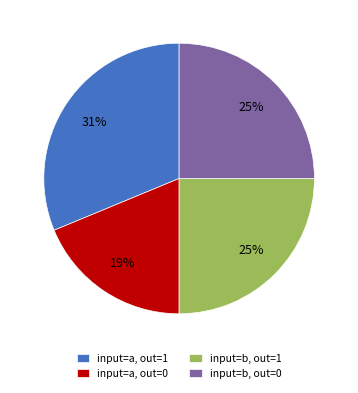

To the nearest percent, what percentage of the pie is input=b, out=1?

25%